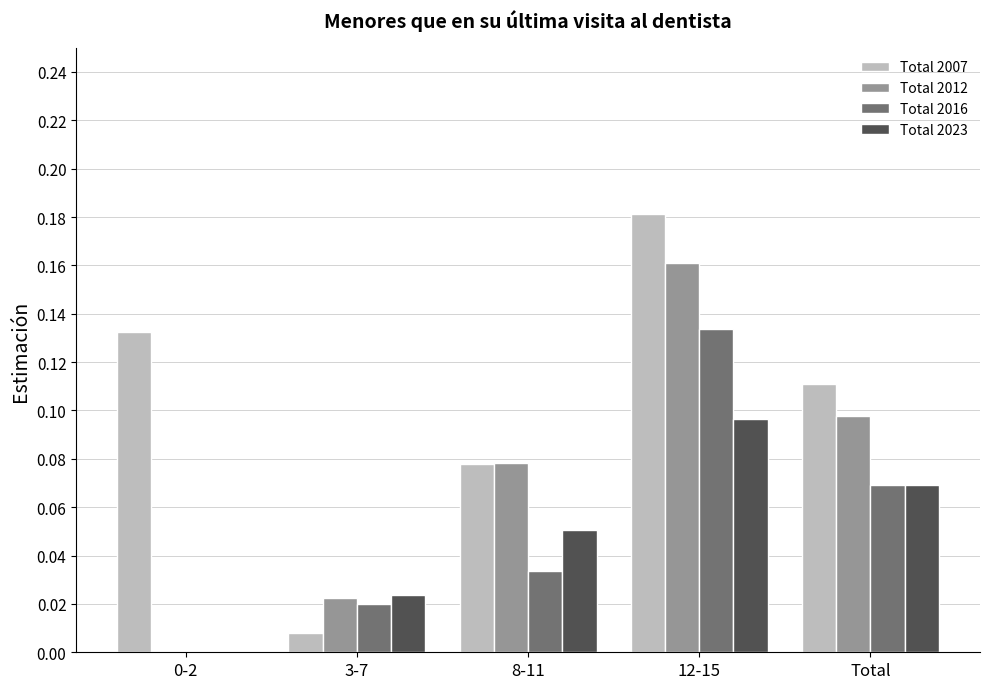

Which series changed the most between 3-7 and Total?

Total 2007